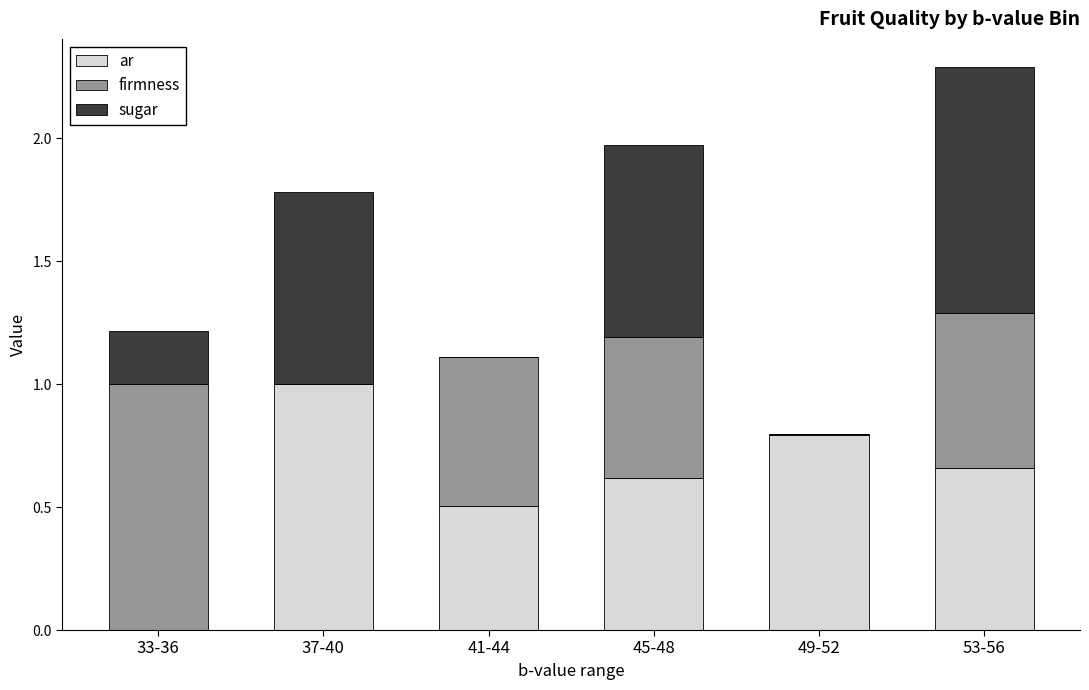

True or false: ar has a value of 1.0 at 37-40.

True